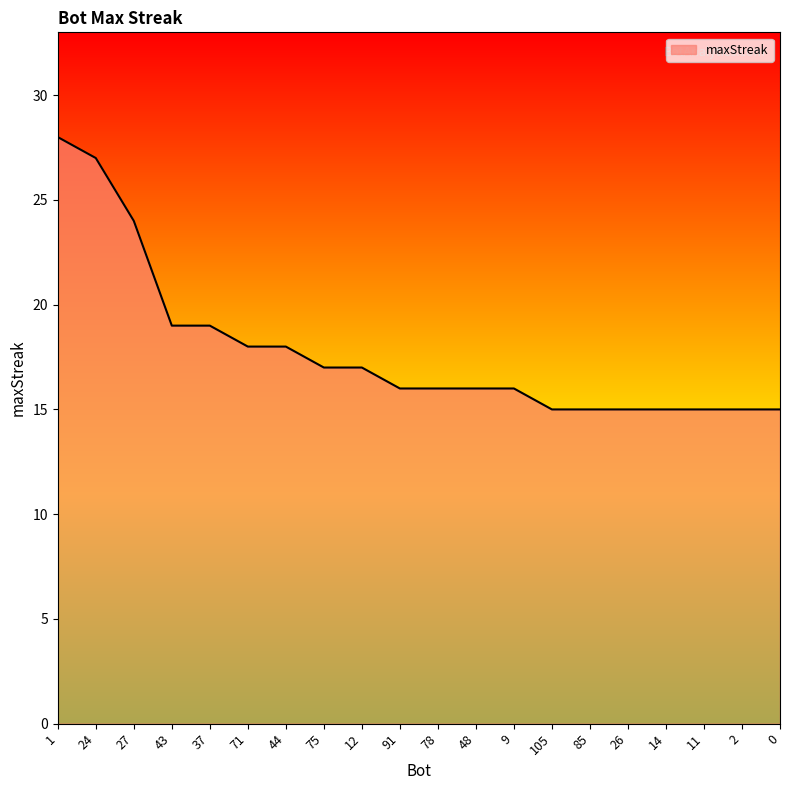

What is the smallest value displayed?

15